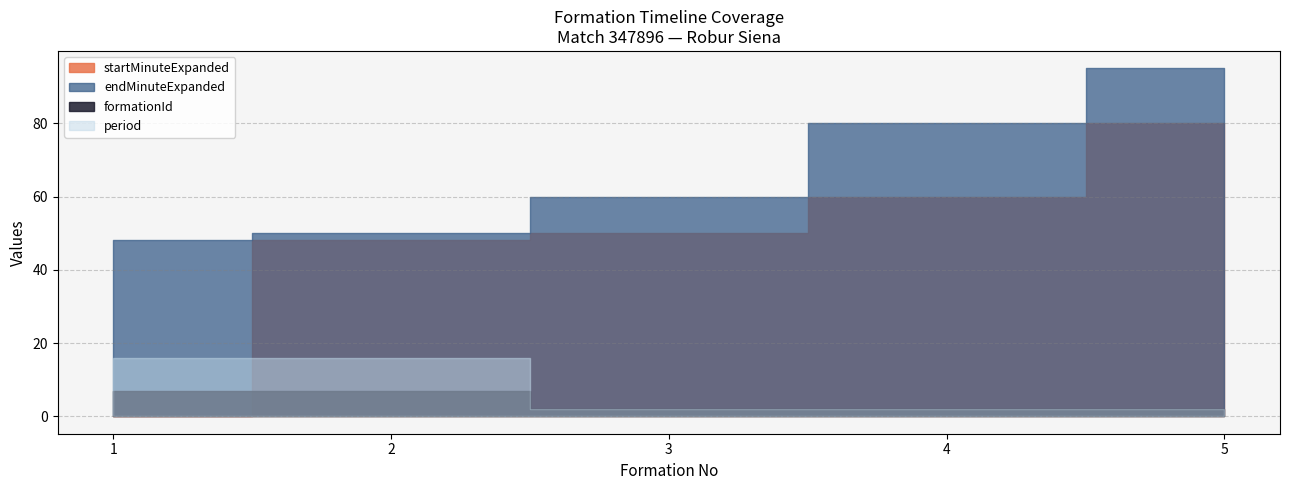

What is the sum of the startMinuteExpanded values at 4 and 3?

110